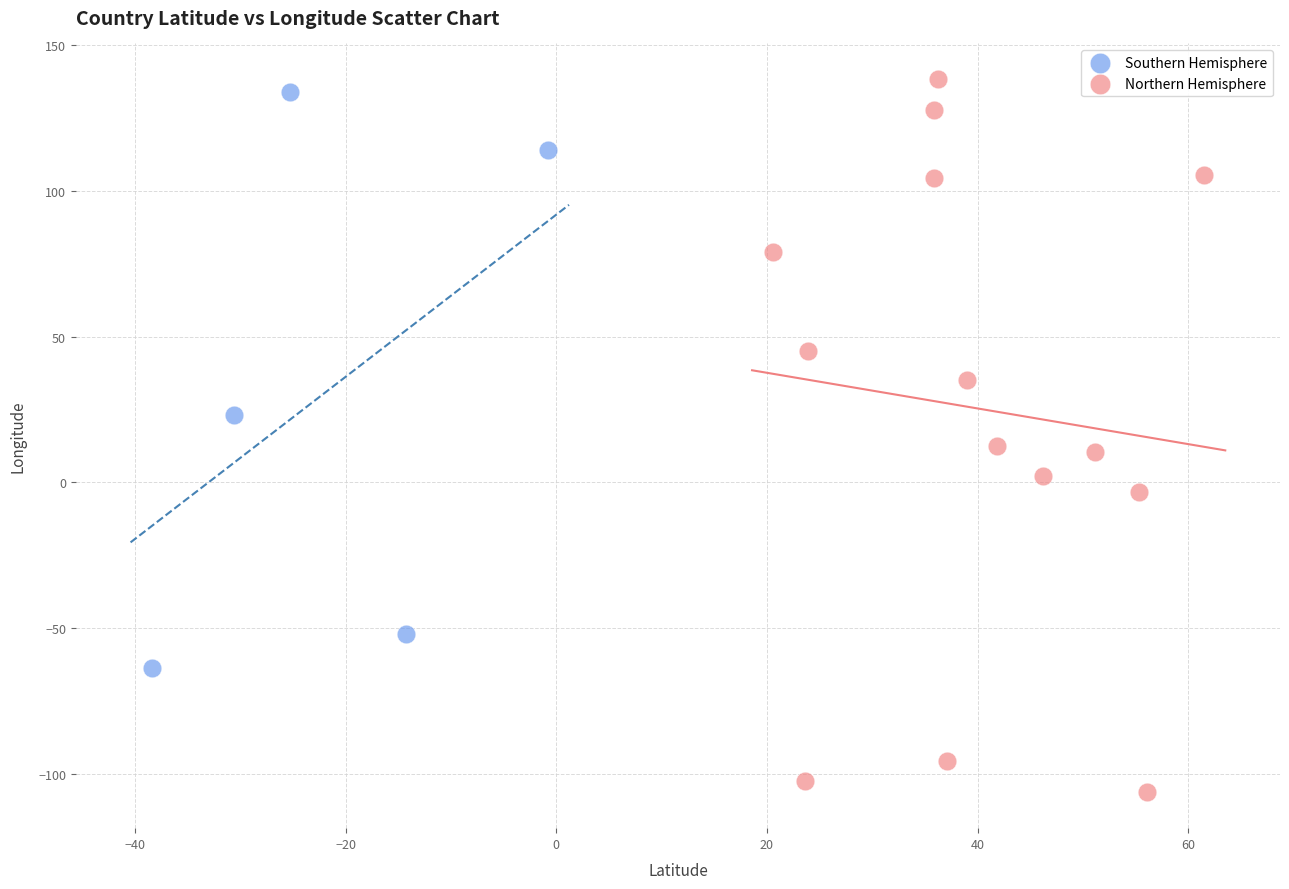

Which series has the widest spread of Y values?

Northern Hemisphere